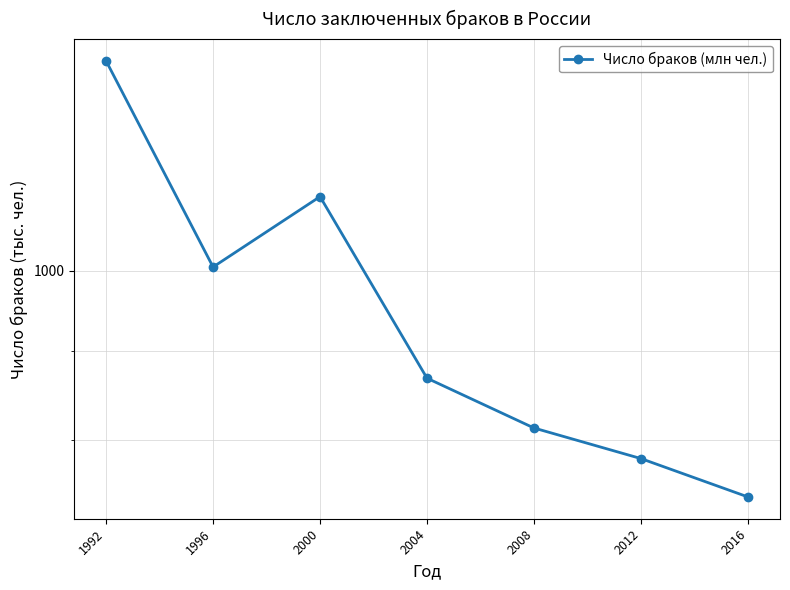

How many lines are shown in the chart?

1